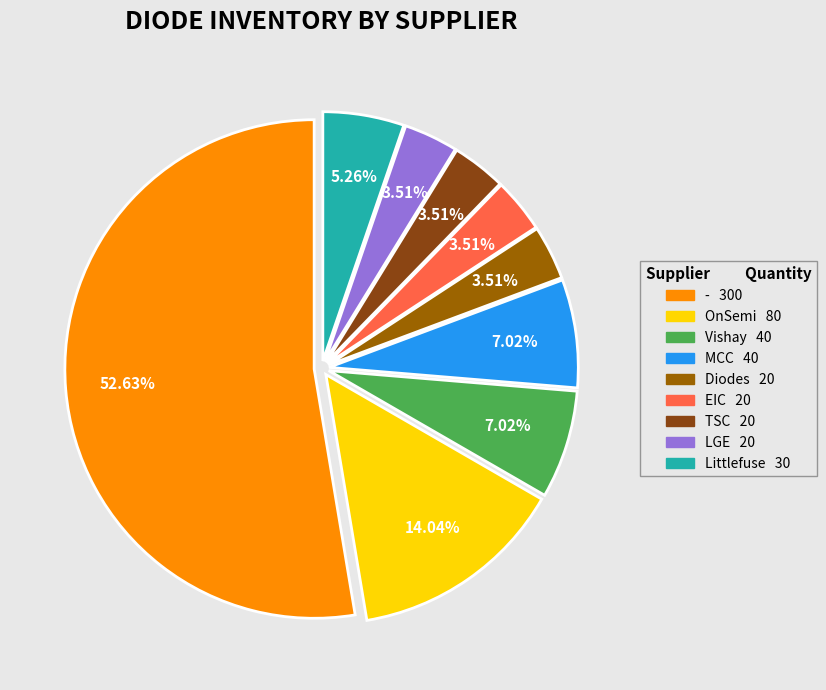

Does any single category account for the majority?

Yes